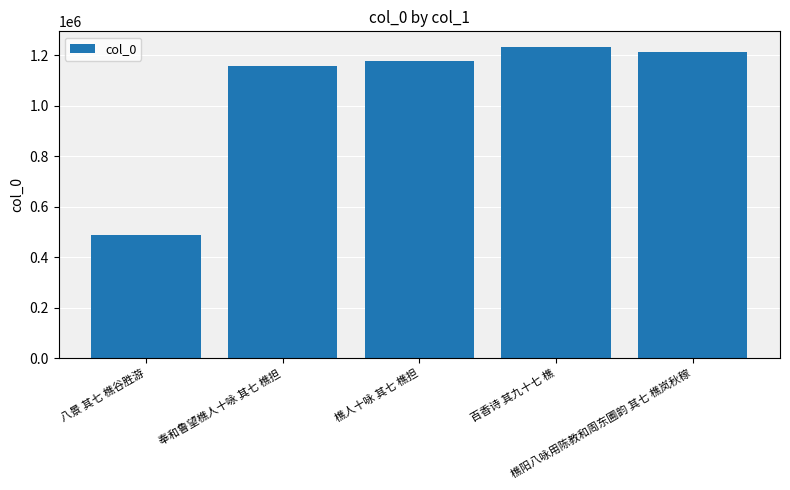

How many data points does each series have?

5